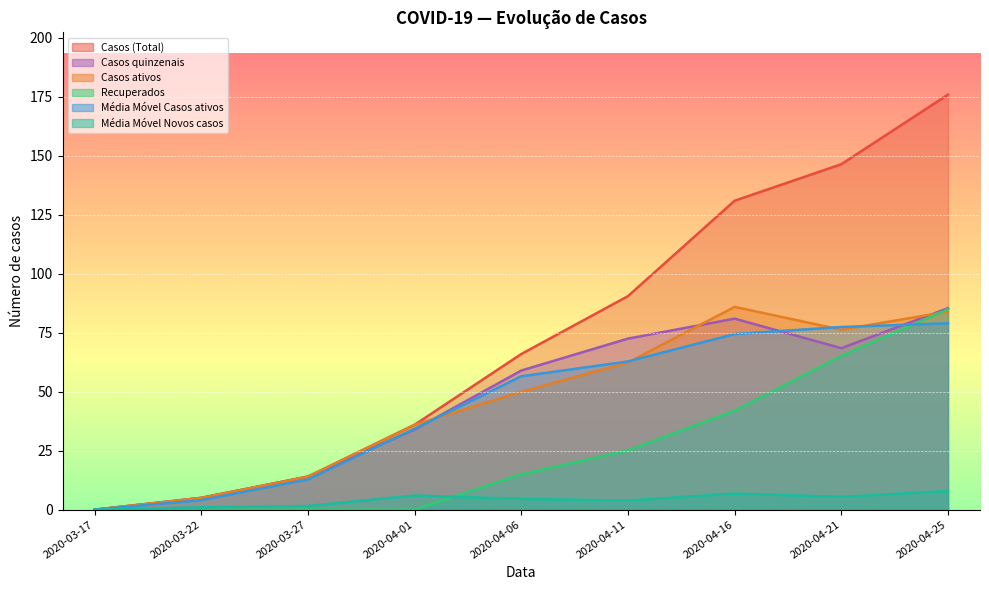

What is the label of the 7th point from the left?

2020-04-16